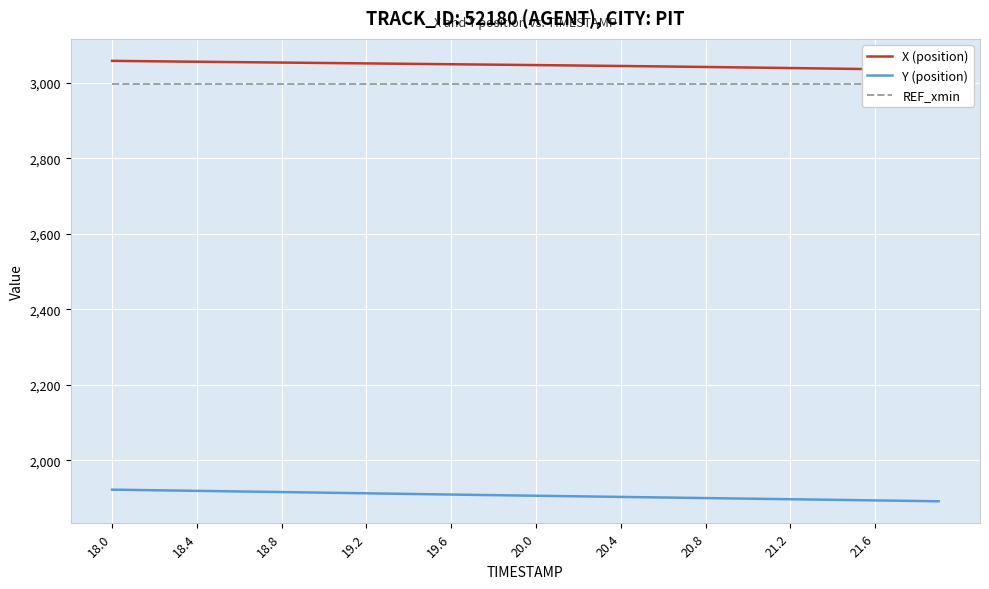

What is the average value of the REF_xmin series?

2997.9